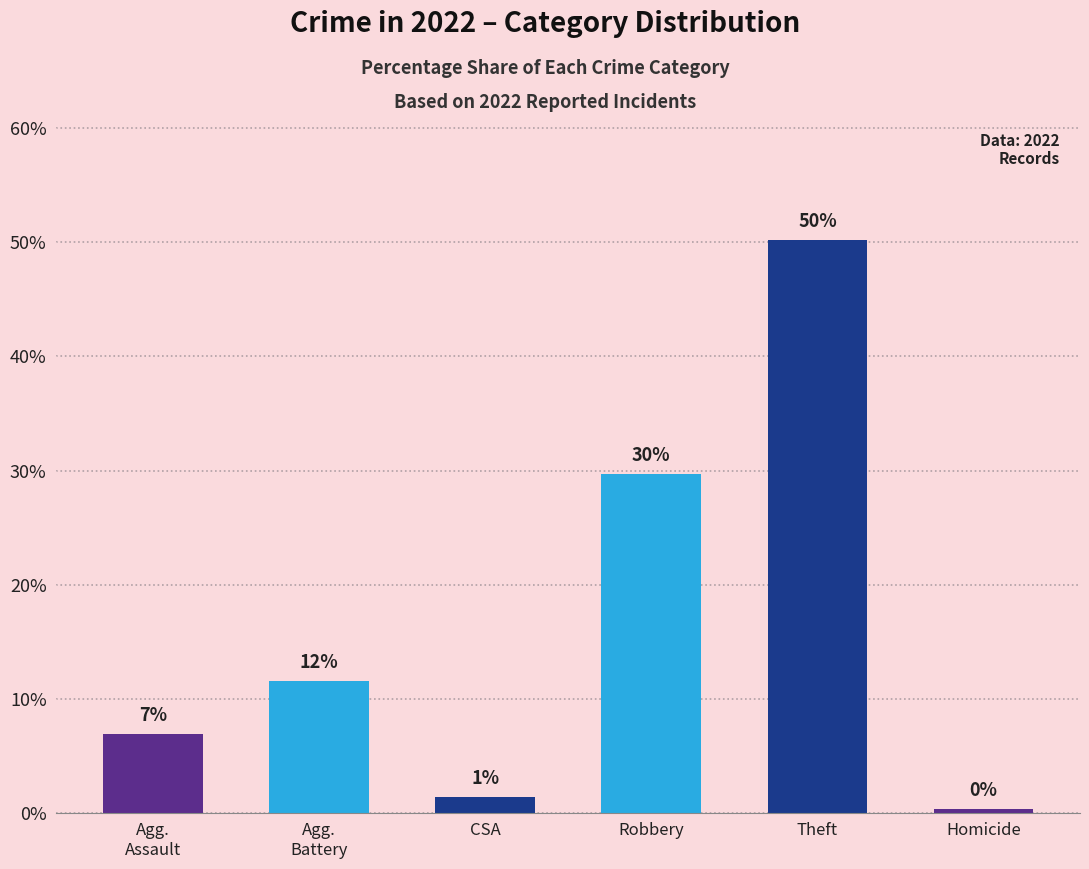

What is the label of the 1st bar from the left?

Agg.
Assault